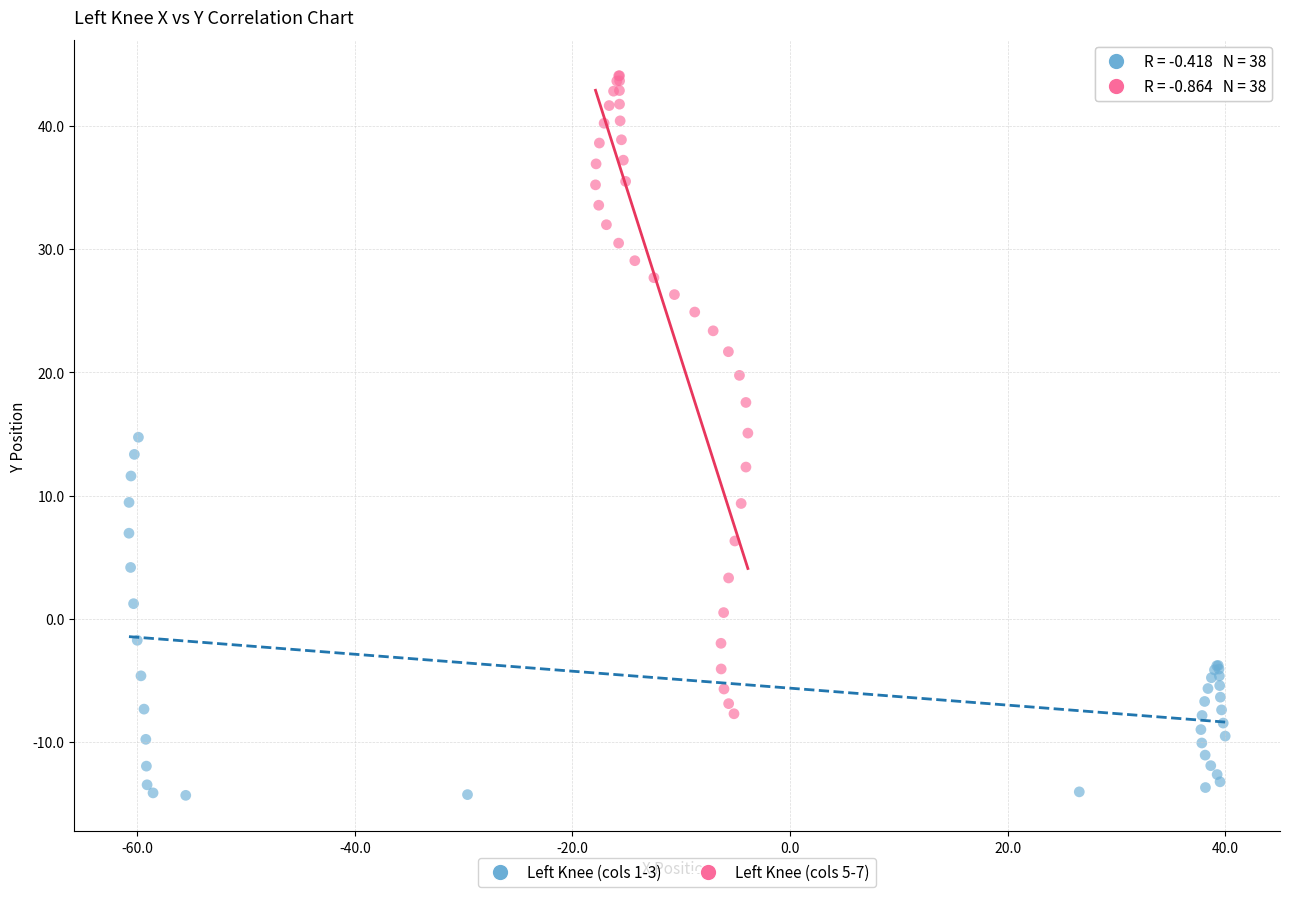

Which series reaches the minimum Y coordinate?

Left Knee (cols 1-3)